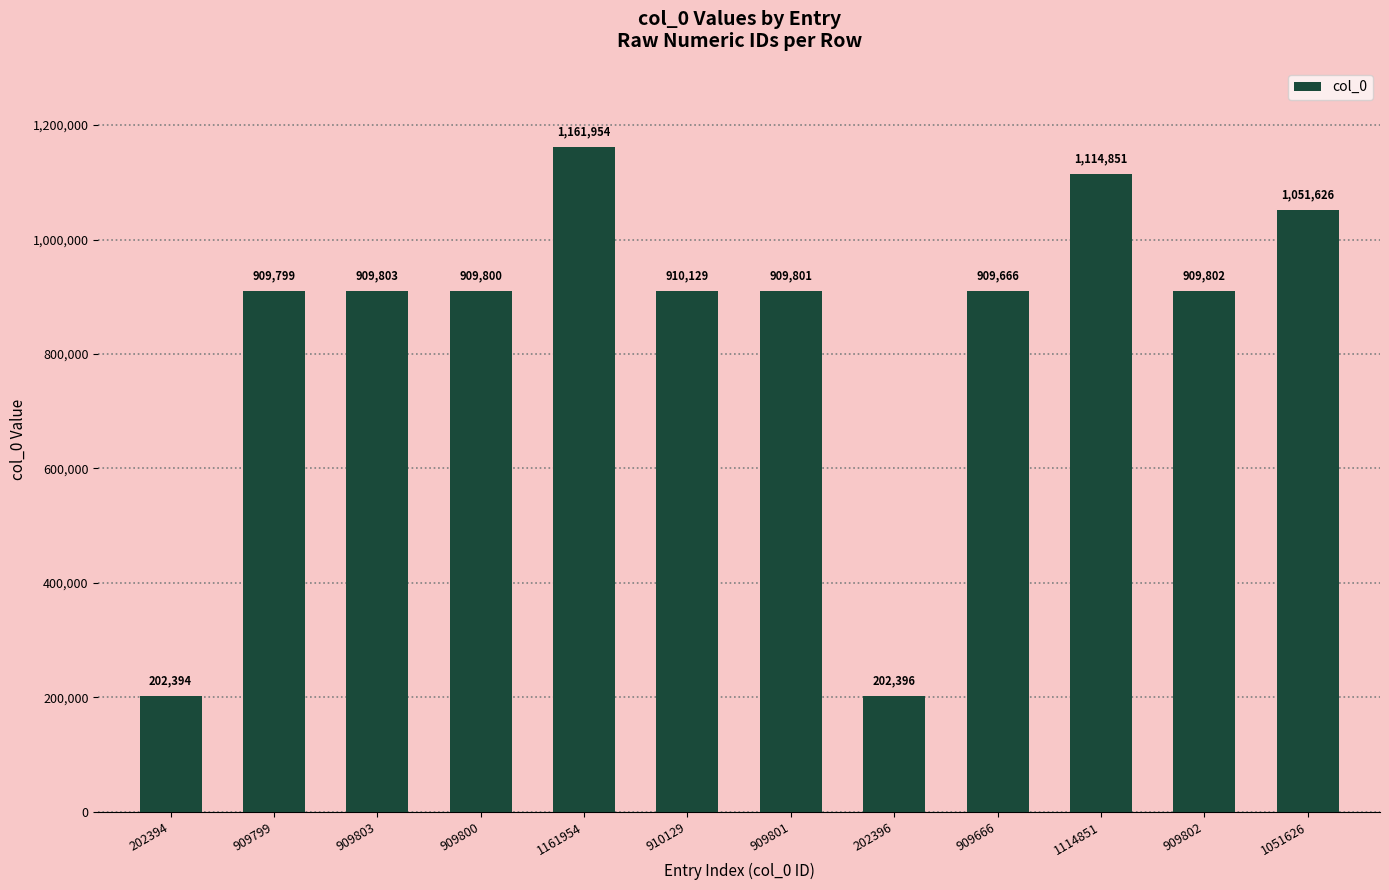

How many values are below 909802?

6